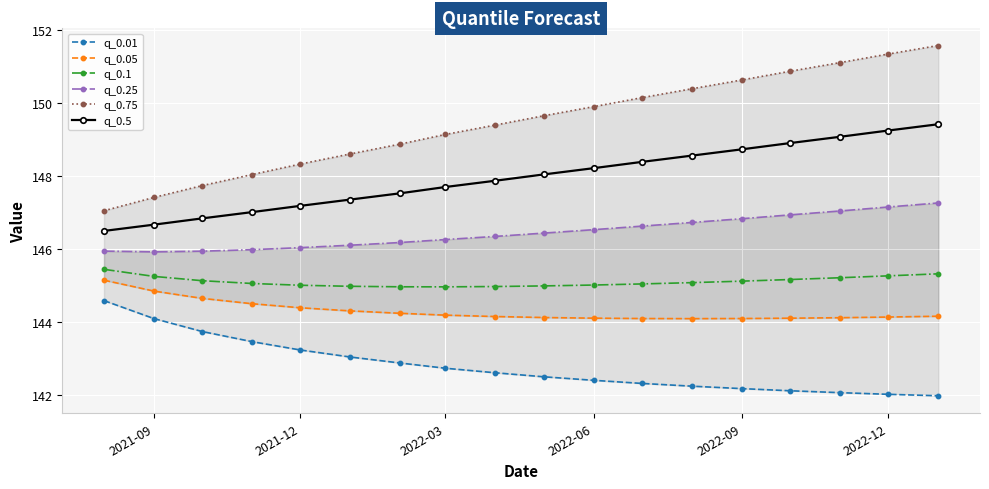

List the series in order of their peak value, lowest first.

q_0.01, q_0.05, q_0.1, q_0.25, q_0.5, q_0.75